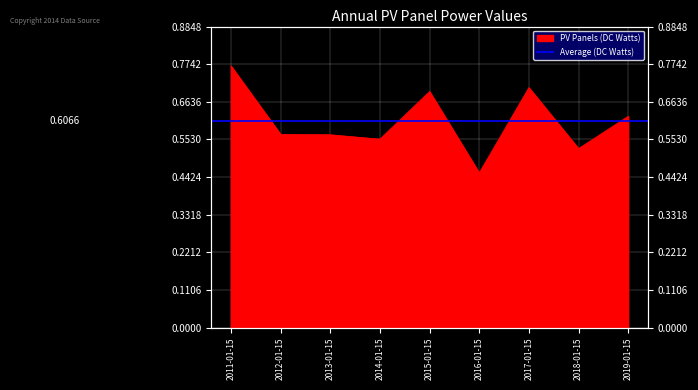

How many data points does each series have?

9